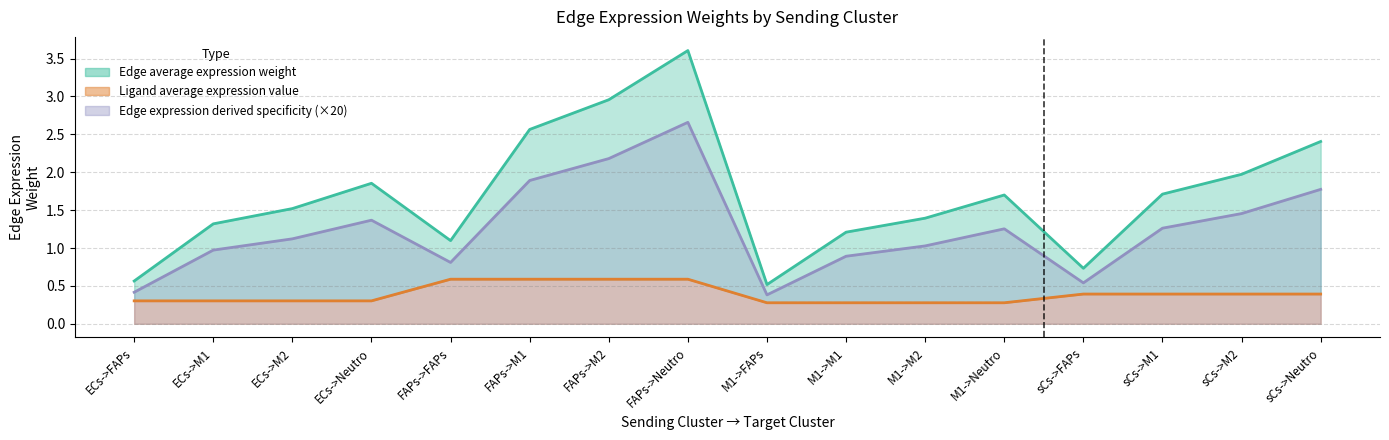

How many lines are shown in the chart?

3